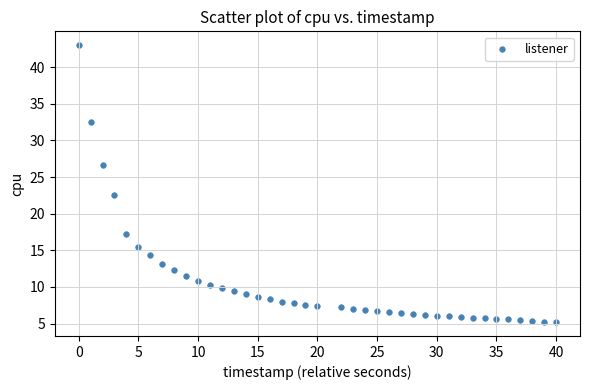

What is the range of X values (max minus min)?

40.0